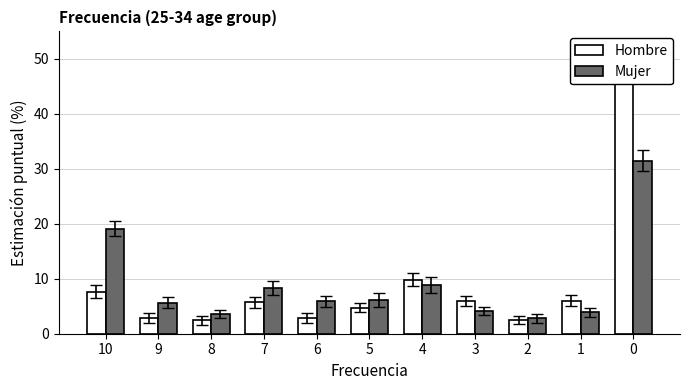

Rank the series by their average value, from highest to lowest.

Mujer, Hombre